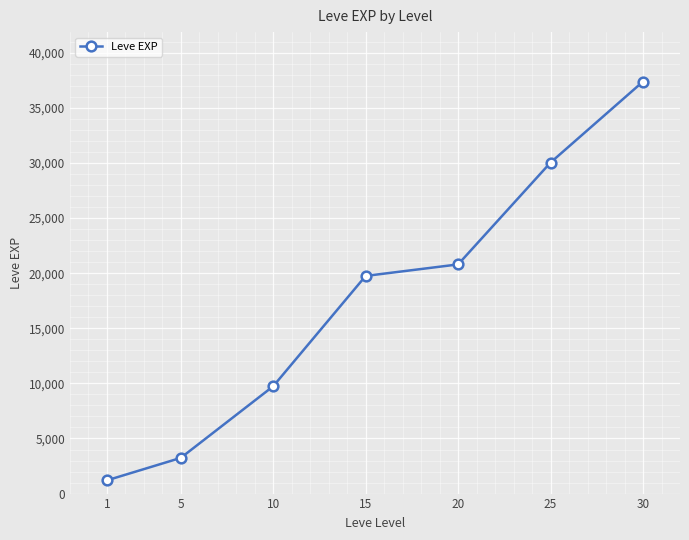

What is the change in value from 5 to 20?

+17560